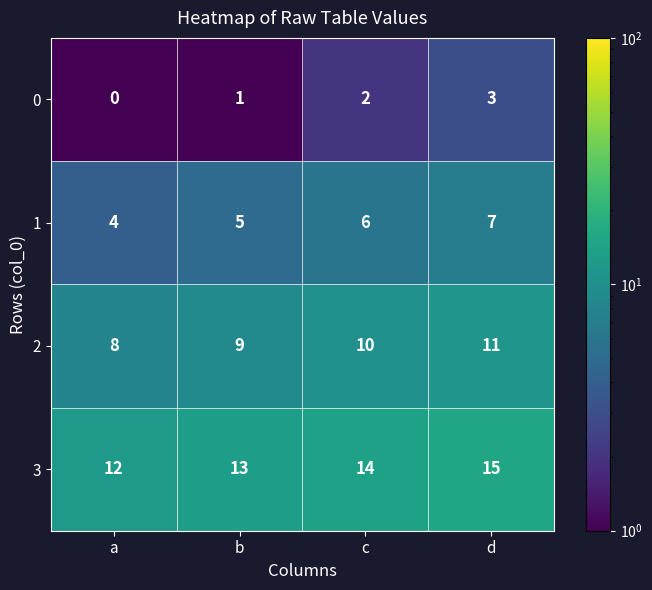

The 3 series shows 21 at c. True or false?

False